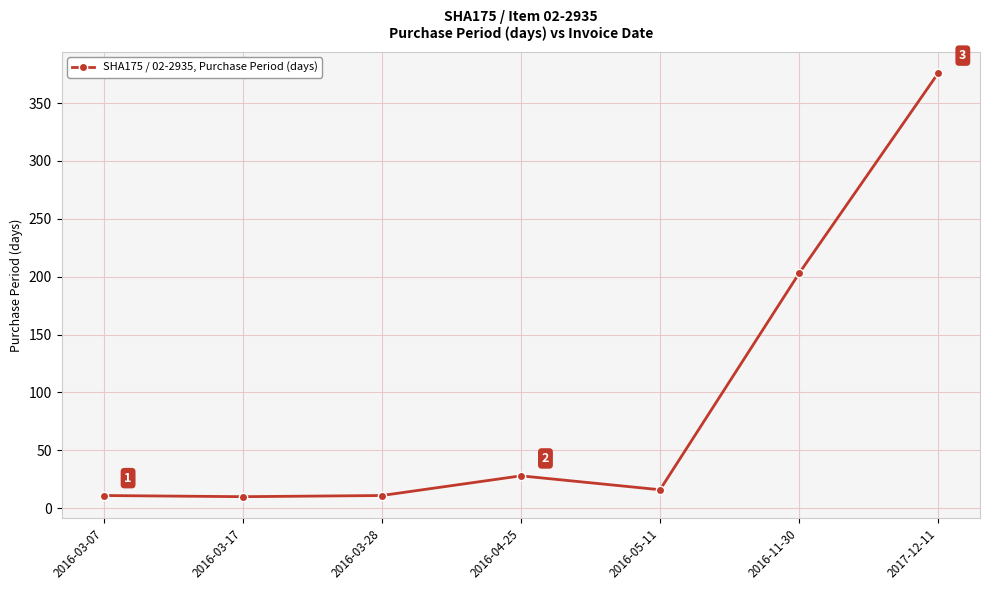

At which label does the data first exceed 16?

2016-04-25